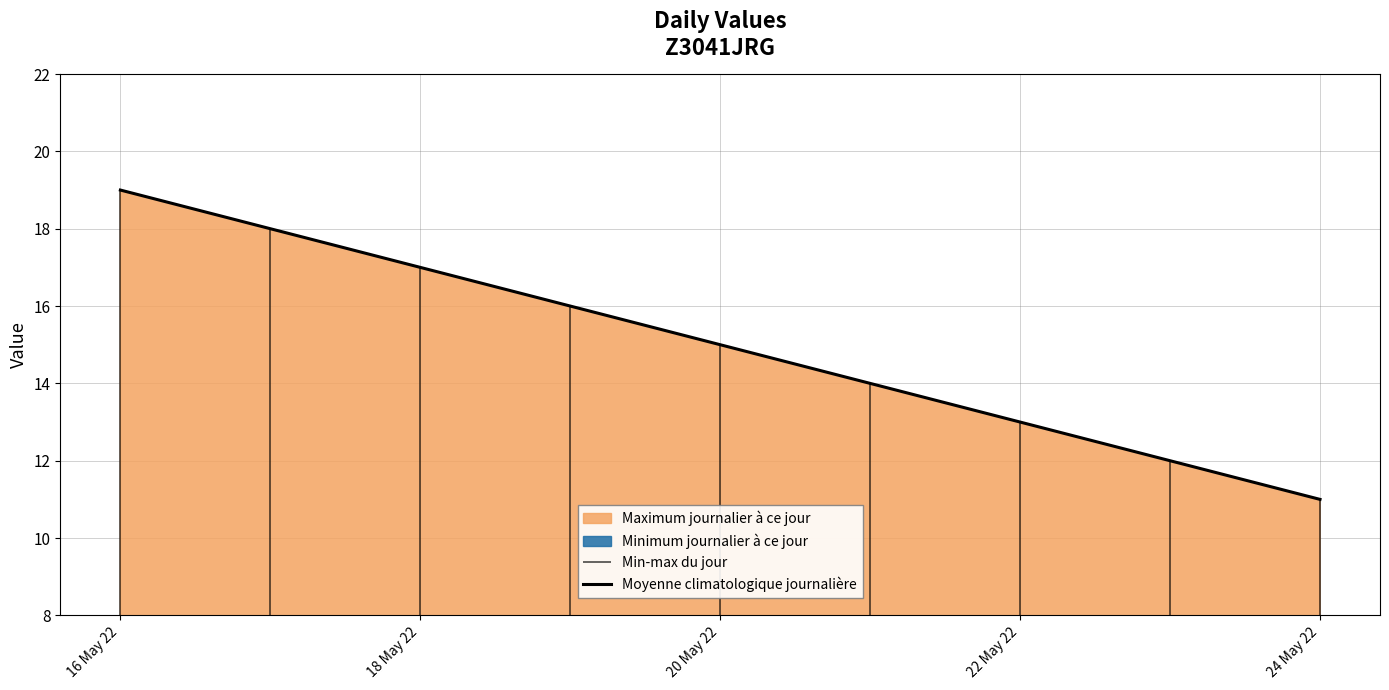

True or false: the data has more than 2 interior local peaks.

False